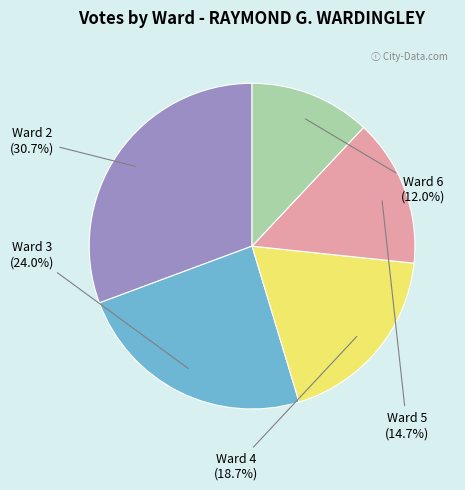

Does any single category account for the majority?

No